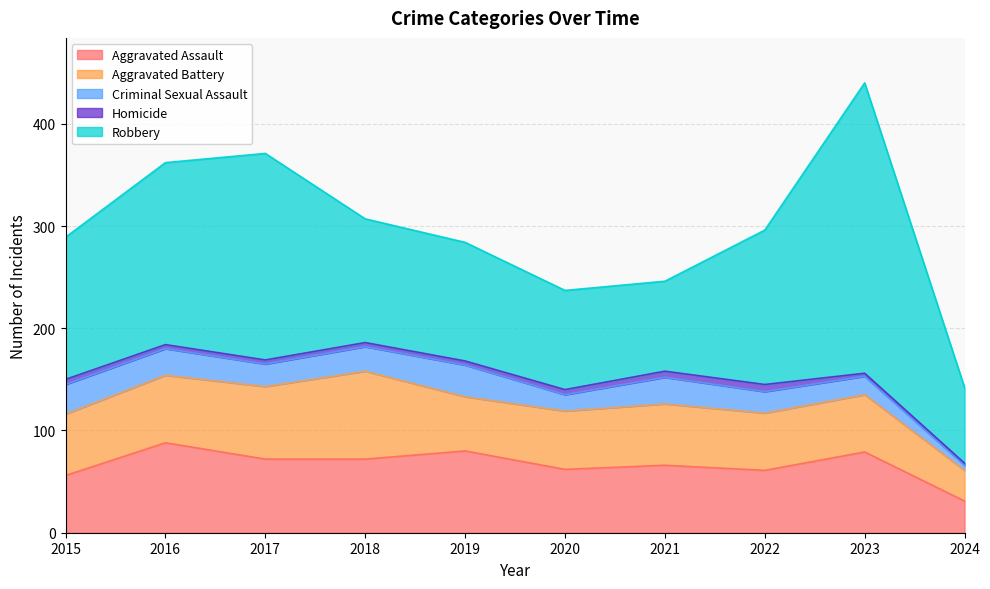

True or false: Homicide and Criminal Sexual Assault cross at least once.

False